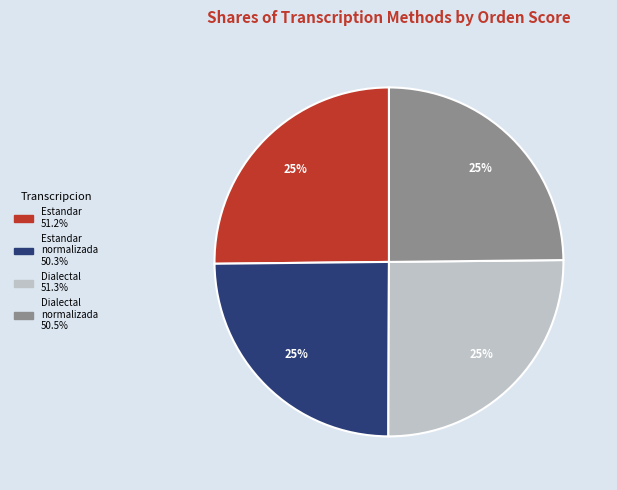

Is there a majority slice in this chart?

No